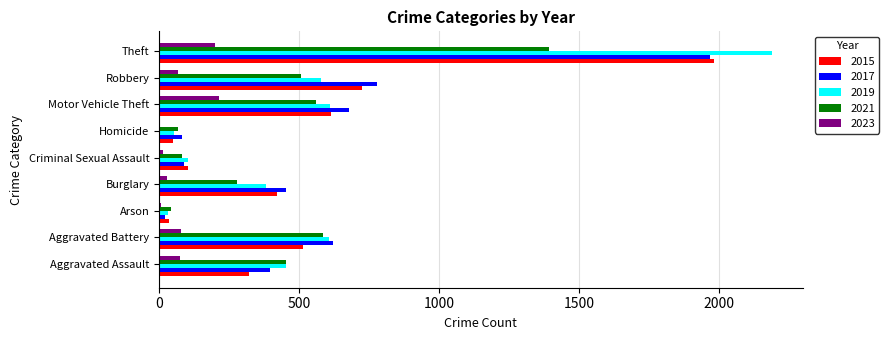

What is the total value across all series at Motor Vehicle Theft?

2681